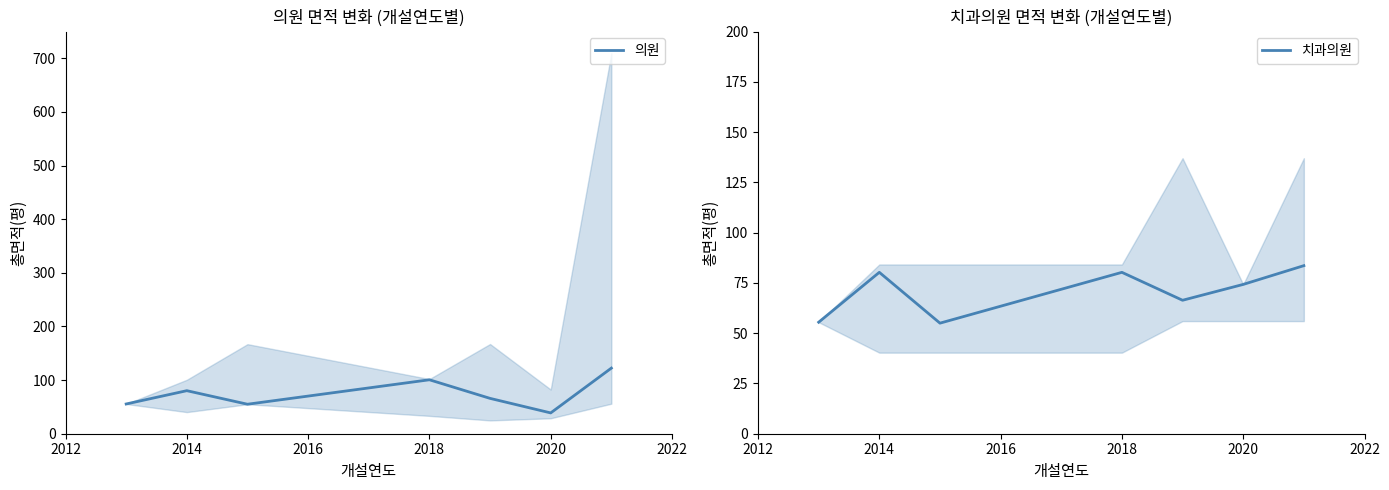

True or false: 의원 has a value of 38.8 at 2020.

True